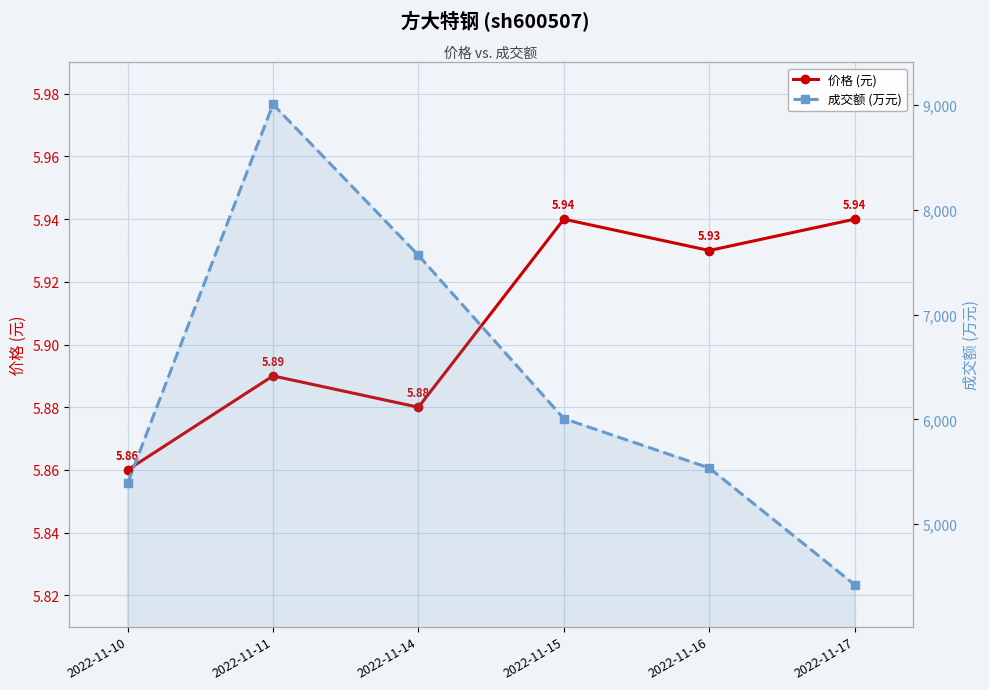

True or false: 成交额 (万元) and 价格 (元) intersect in this chart.

False